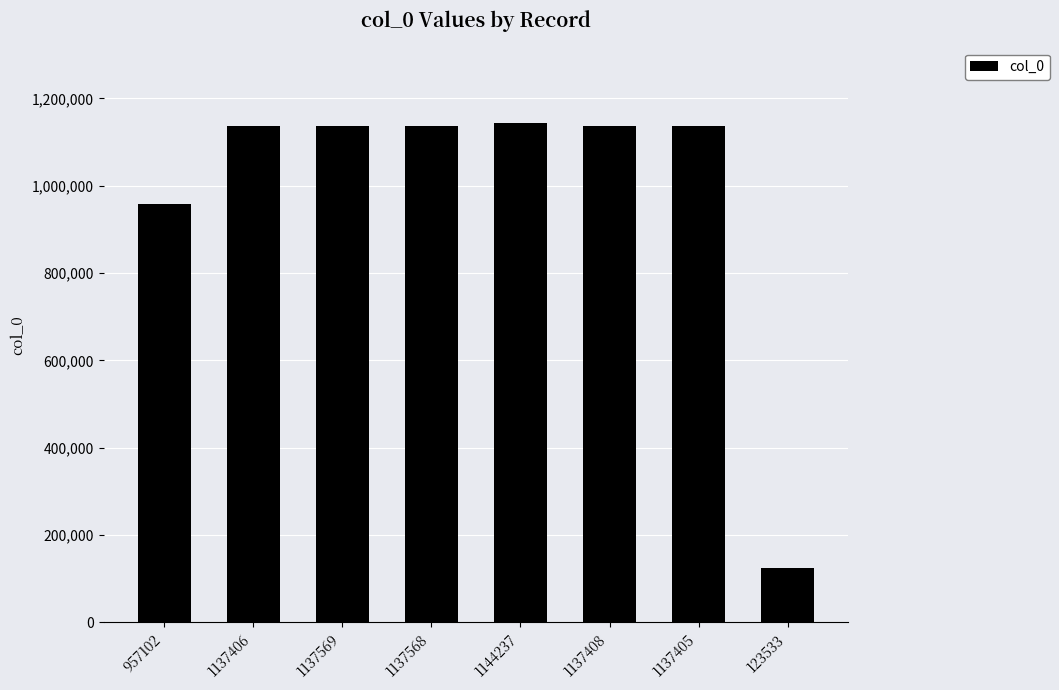

What is the difference between the maximum and second lowest values?

187135